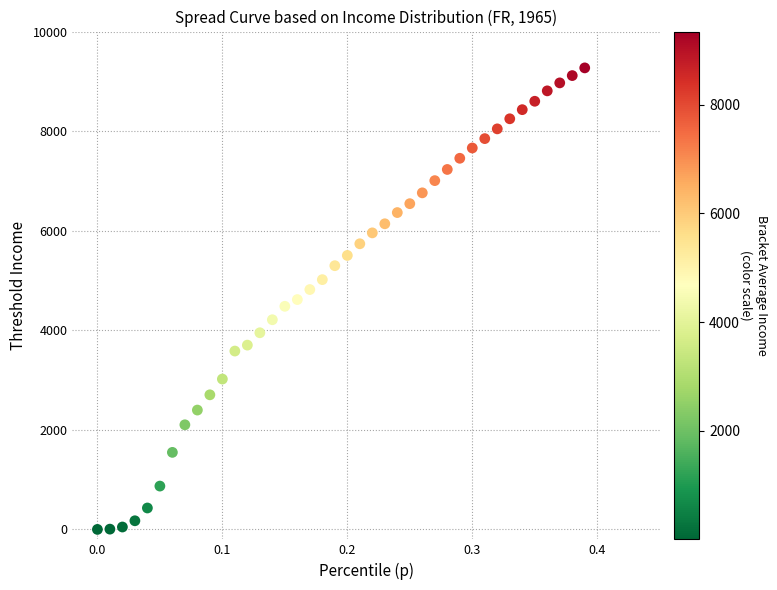

What is the range of X values (max minus min)?

0.4